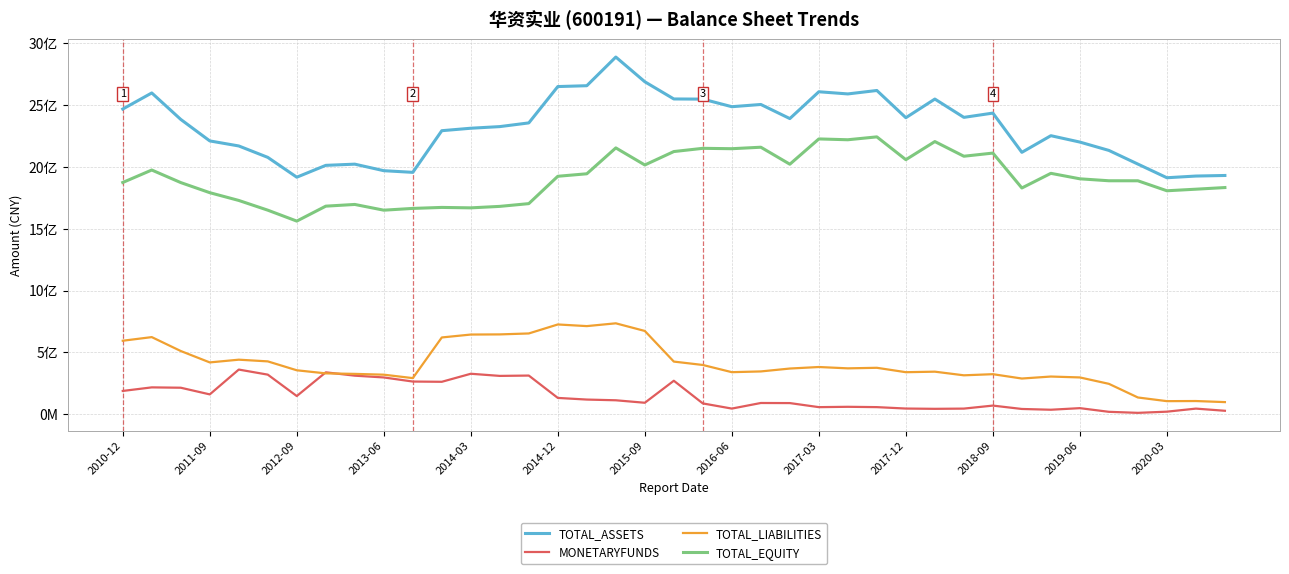

What is the average value of the TOTAL_EQUITY series?

1911836196.8